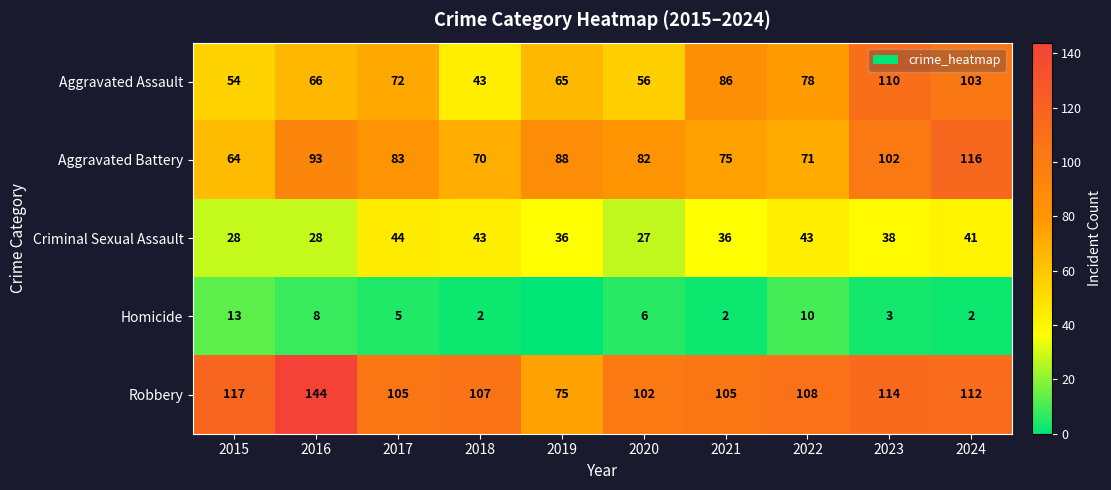

What value does the Aggravated Battery series have at 2015?

64